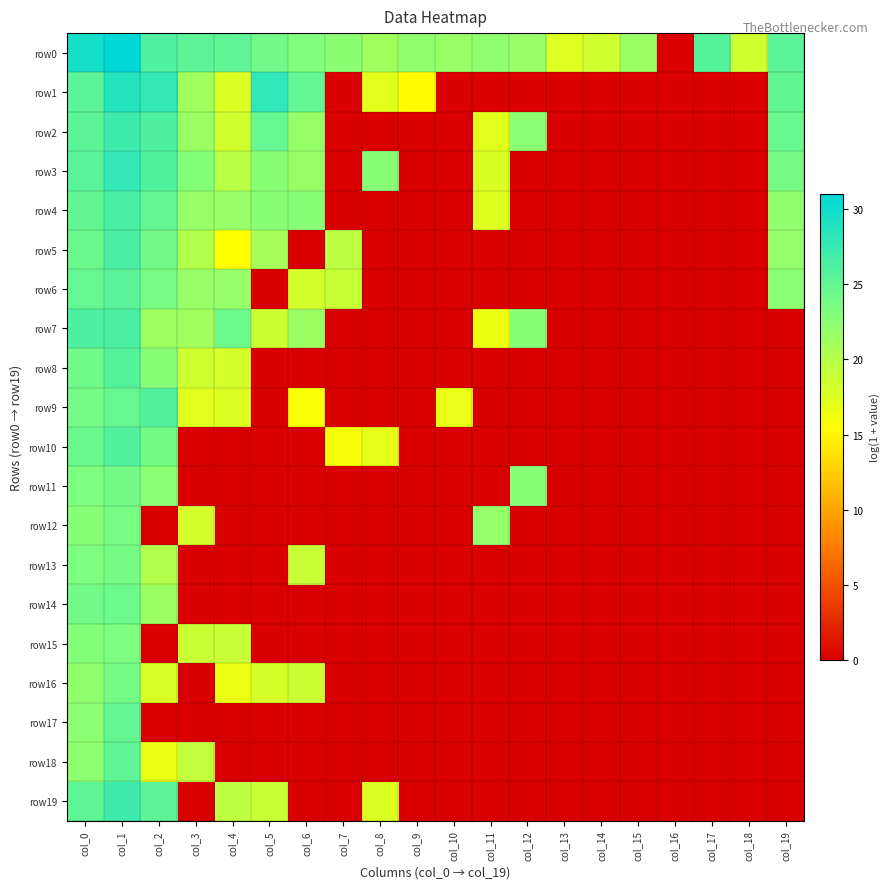

How many distinct data groups are displayed?

20